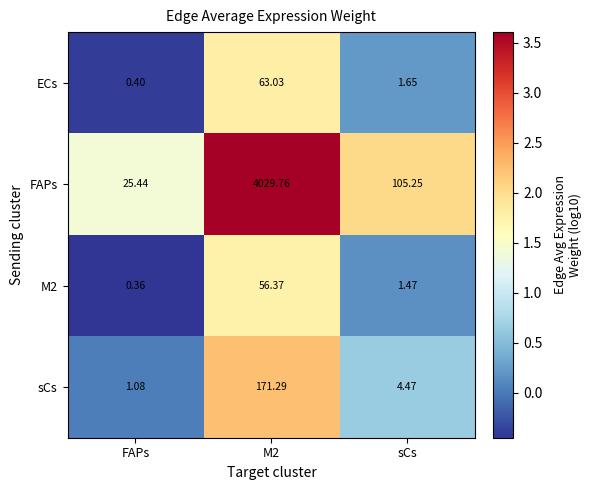

Which category has the lowest value in the M2 series?

FAPs